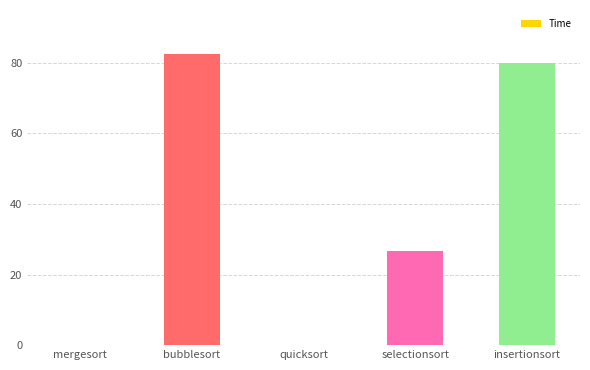

What is the greatest value displayed?

82.6